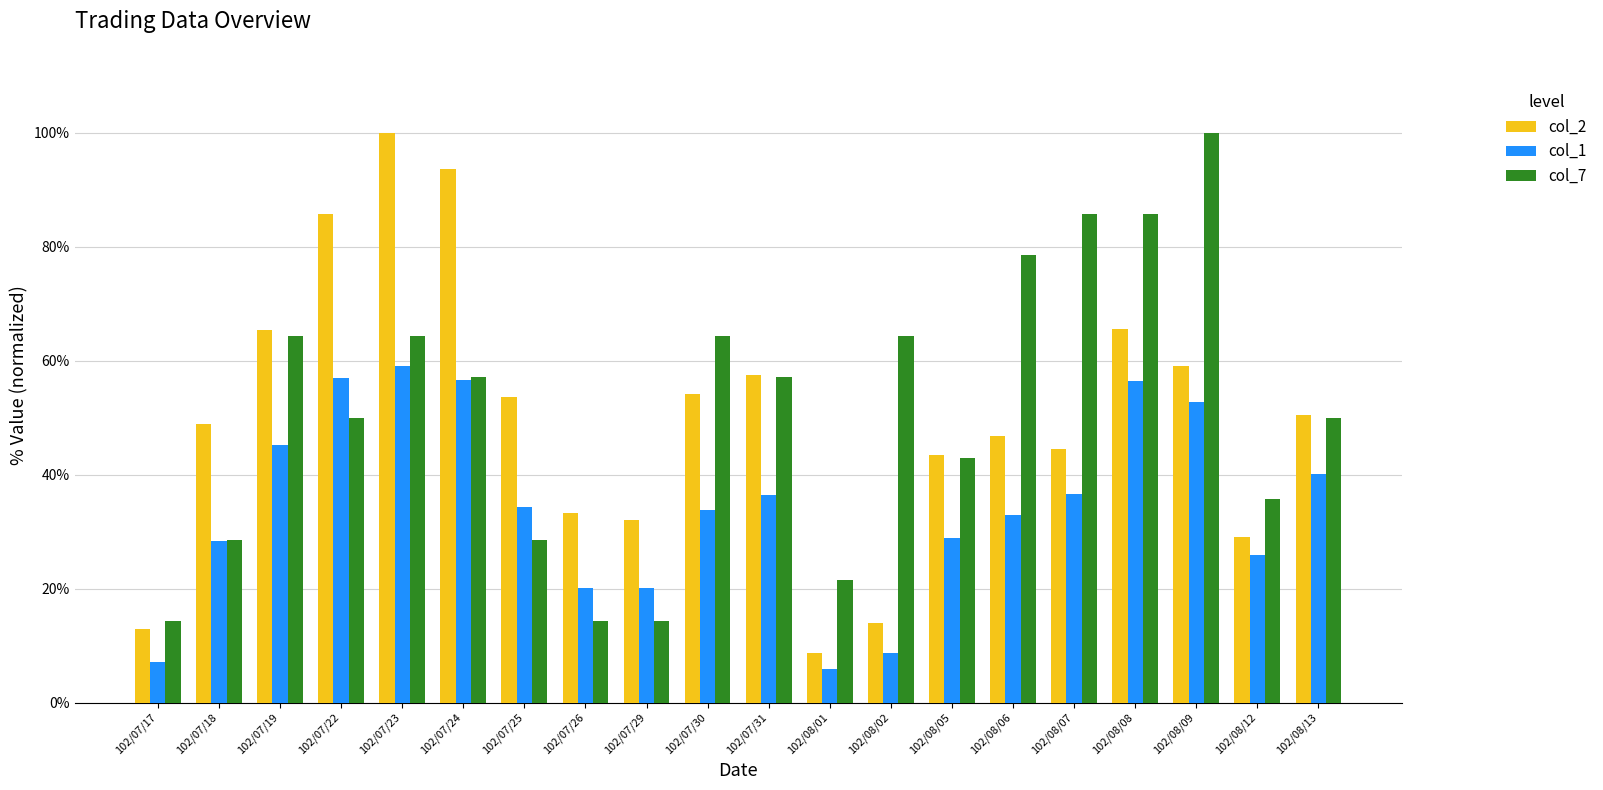

What is the approximate value of col_2 at 102/08/07?

44.5